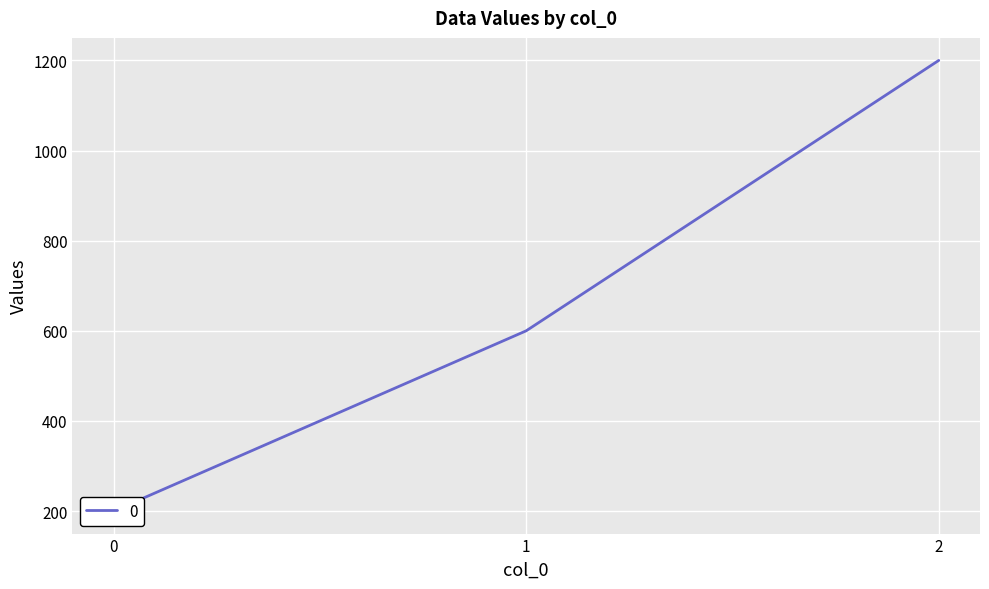

What is the difference between the maximum and minimum values?

1000